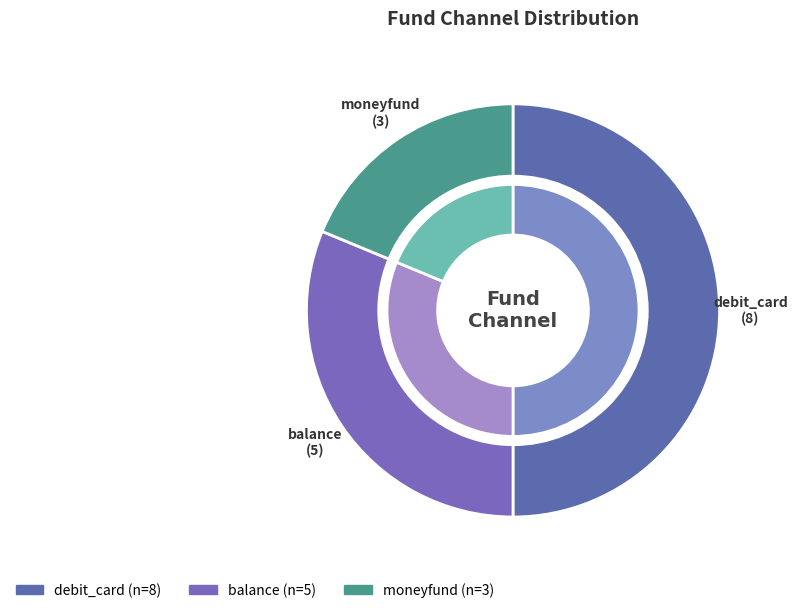

What percentage is the moneyfund slice, to the nearest percent?

19%